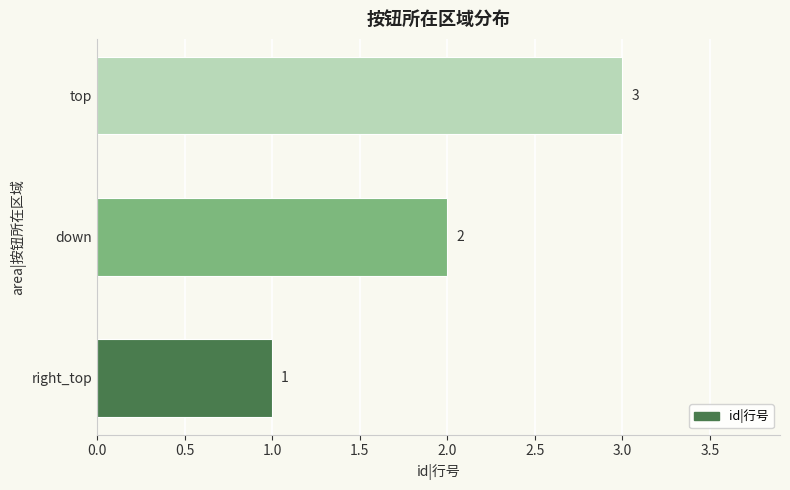

Between down and top, which is larger?

top